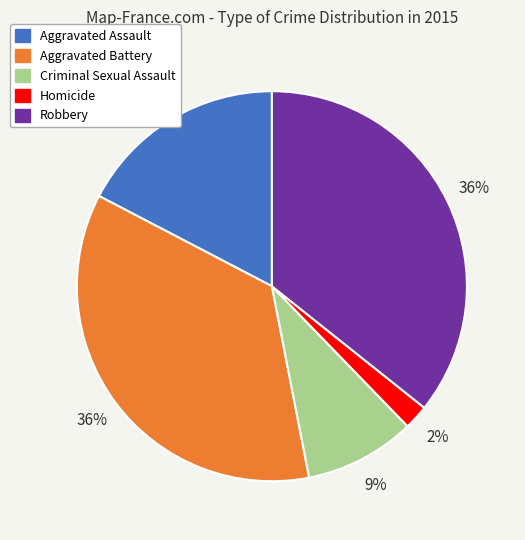

Between Criminal Sexual Assault and Aggravated Battery, which is larger?

Aggravated Battery